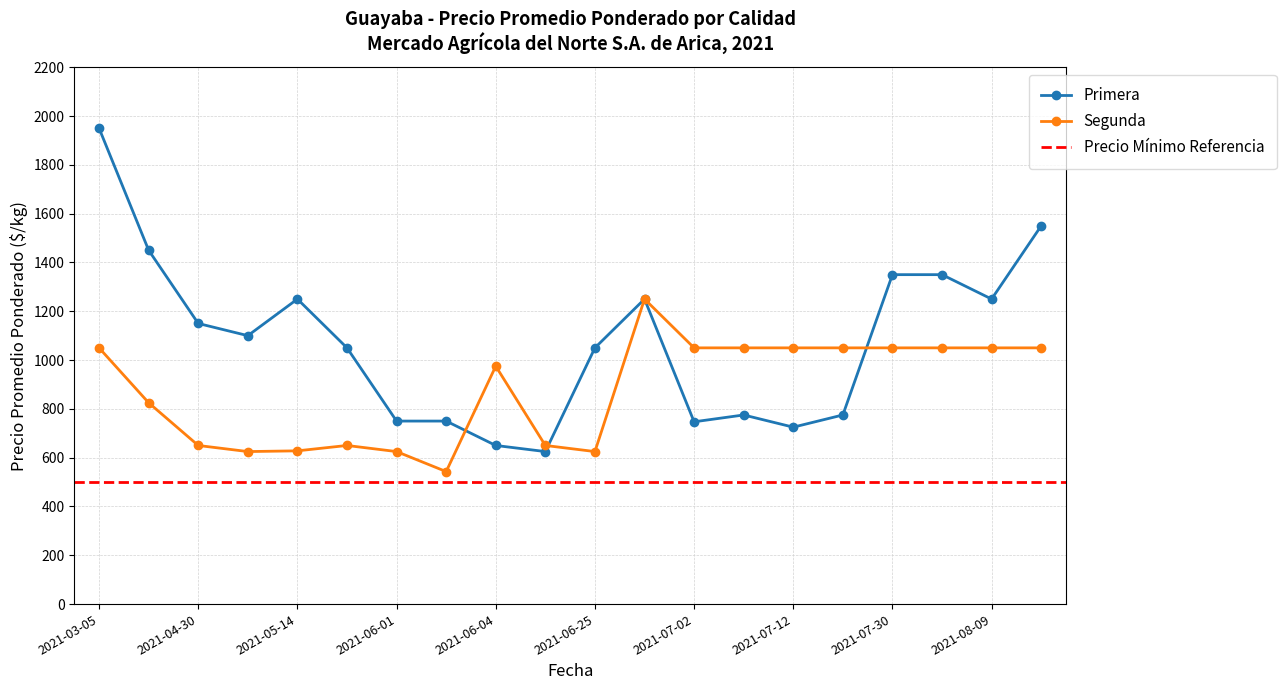

Reading left to right, transcribe all the data shown in this chart.

Primera: 1950	1450	1150	1100	1250	1050	750	750	650	625	1050	1250	747	775	725	775	1350	1350	1250	1550
Segunda: 1050	825	650	625	628	650	625	543	975	650	625	1250	1050	1050	1050	1050	1050	1050	1050	1050